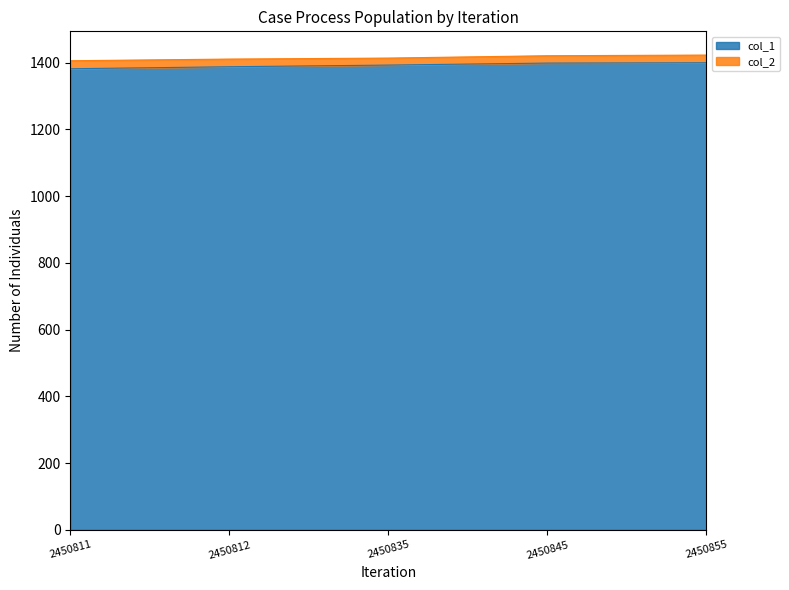

Between 2450811 and 2450845, which is larger?

2450845